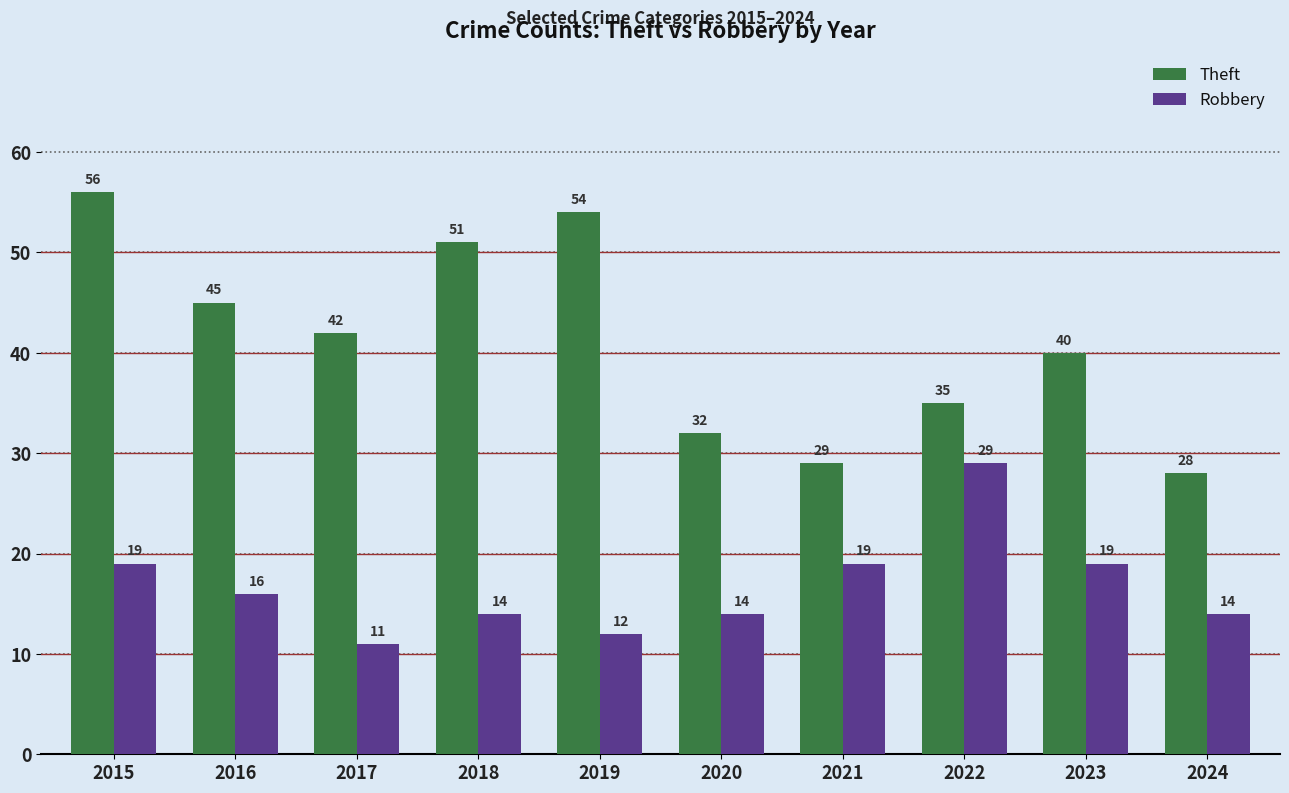

What is the maximum value for Robbery?

29